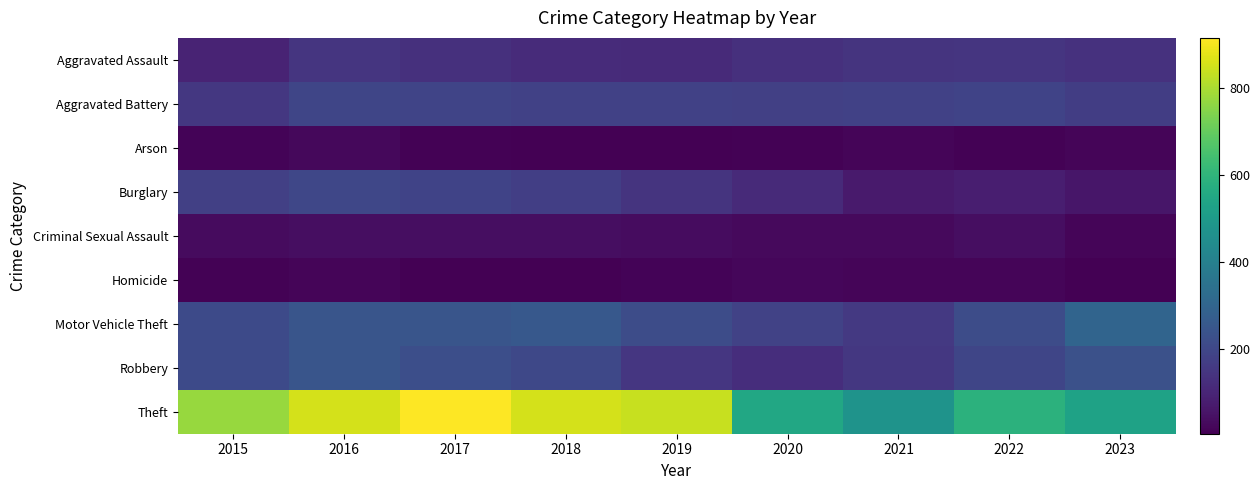

At which category is the sum across all series the highest?

2016